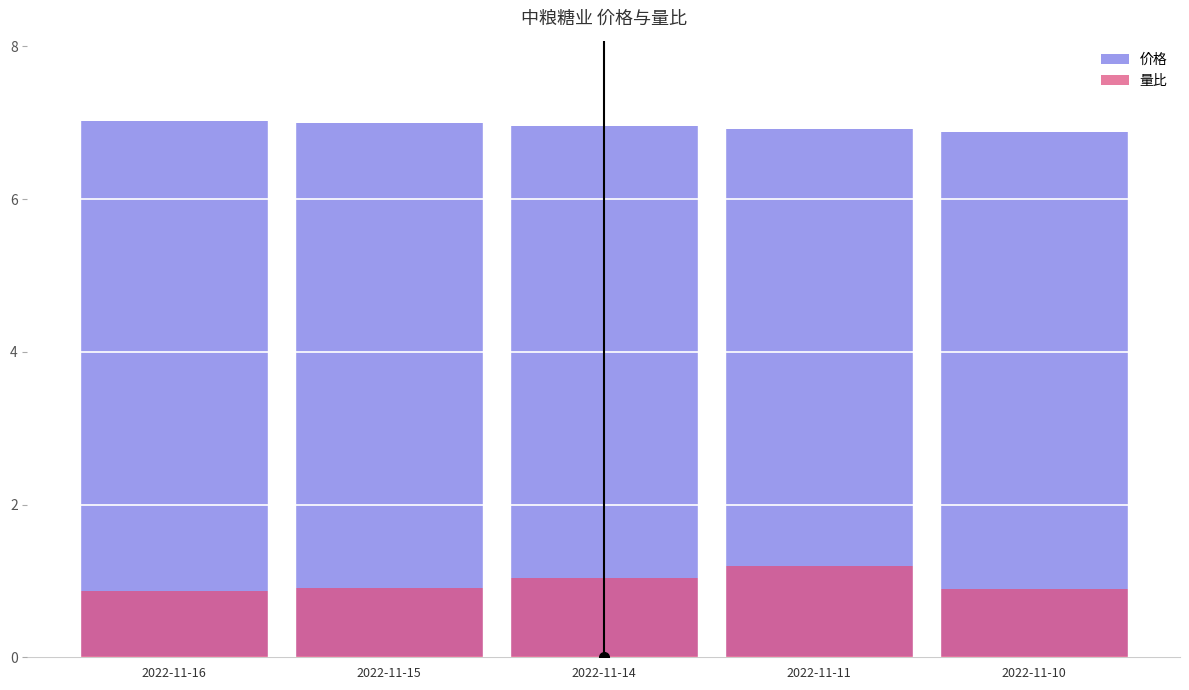

What is the difference between the maximum and minimum values in the 量比 series?

0.3